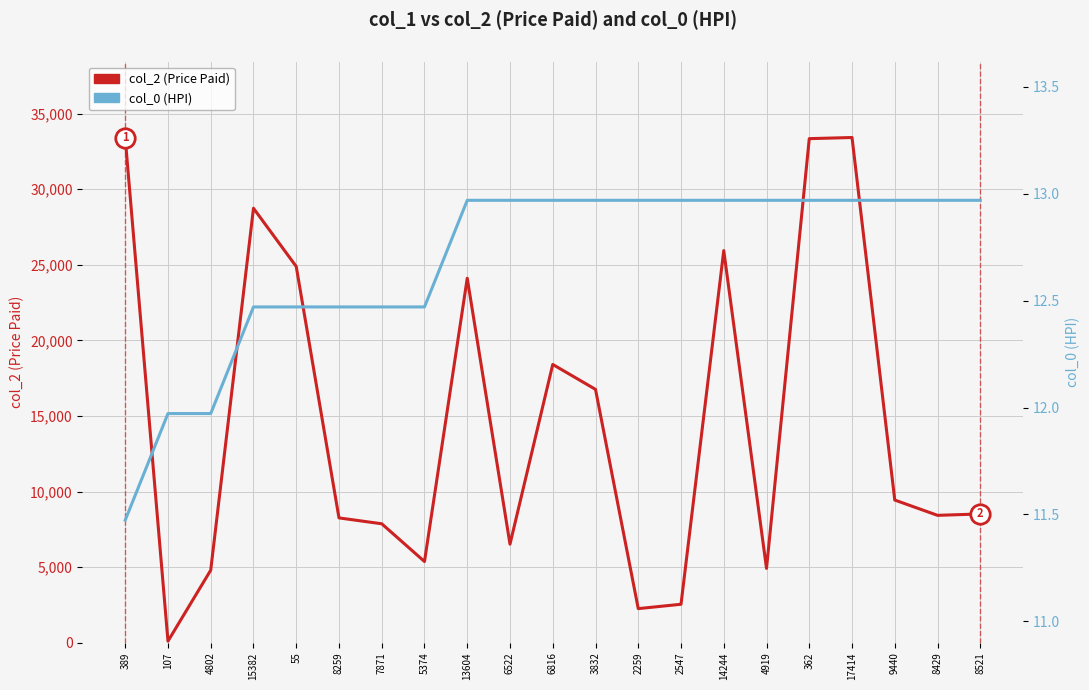

What position from the right is 17414?

4